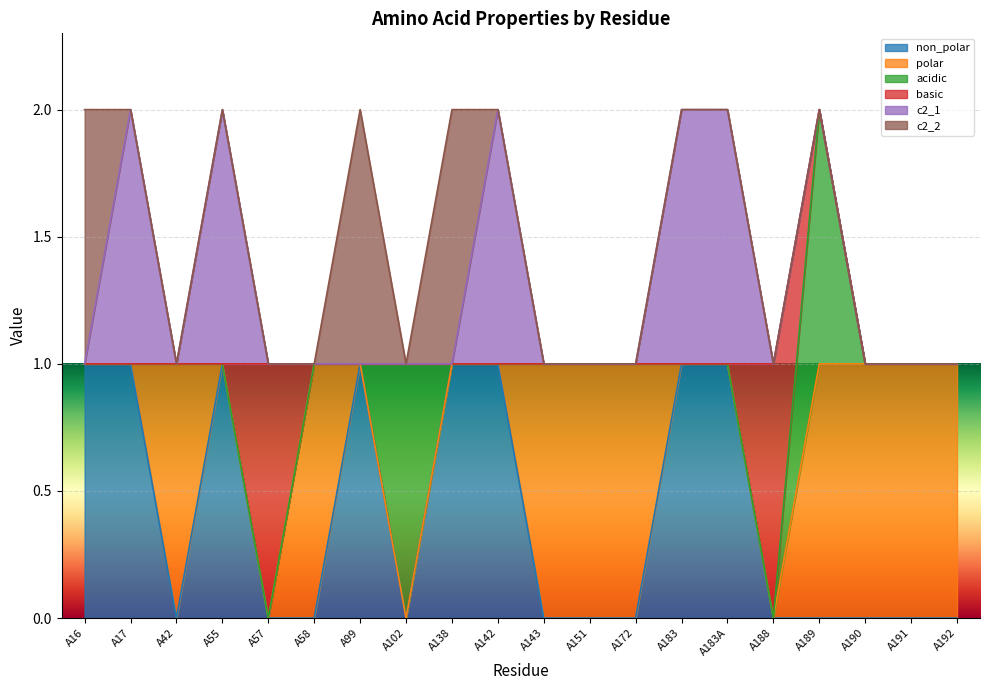

Where is c2_1 nearest to the value 0?

A16